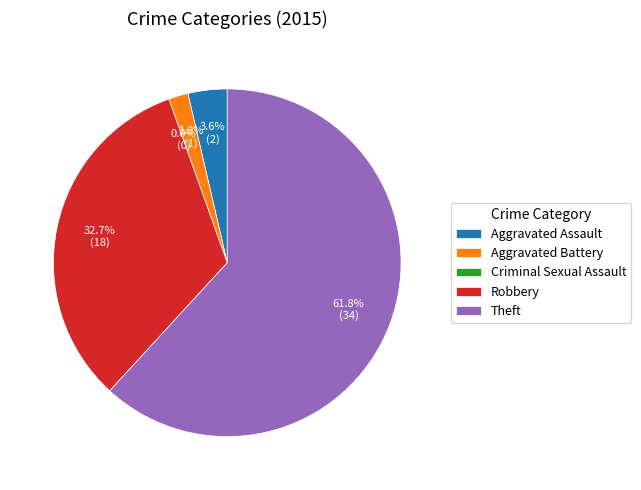

How many segments does this pie chart have?

5